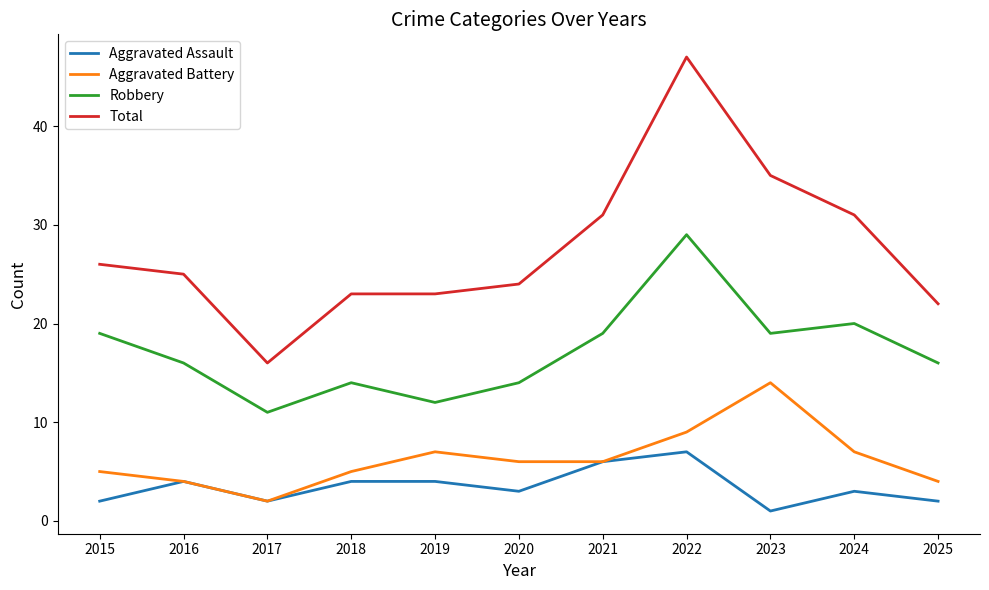

At which category is the sum across all series the highest?

2022